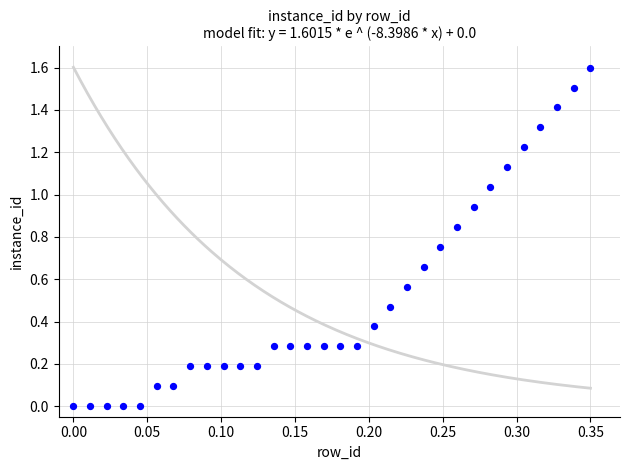

What is the range of Y values (max minus min)?

1.6